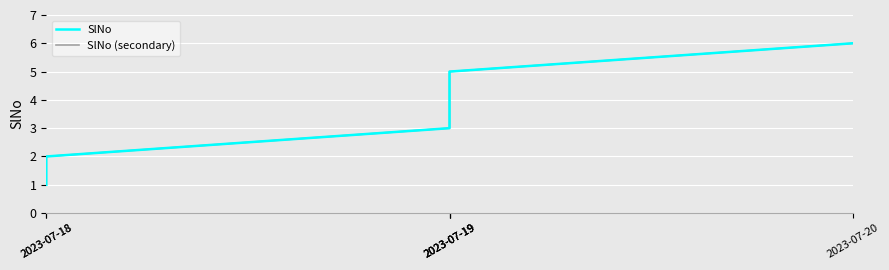

Reading left to right, extract all data points from this chart.

SlNo: 2023-07-18=1	2023-07-18=2	2023-07-19=3	2023-07-19=4	2023-07-19=5	2023-07-20=6
SlNo (secondary): 2023-07-18=1	2023-07-18=2	2023-07-19=3	2023-07-19=4	2023-07-19=5	2023-07-20=6